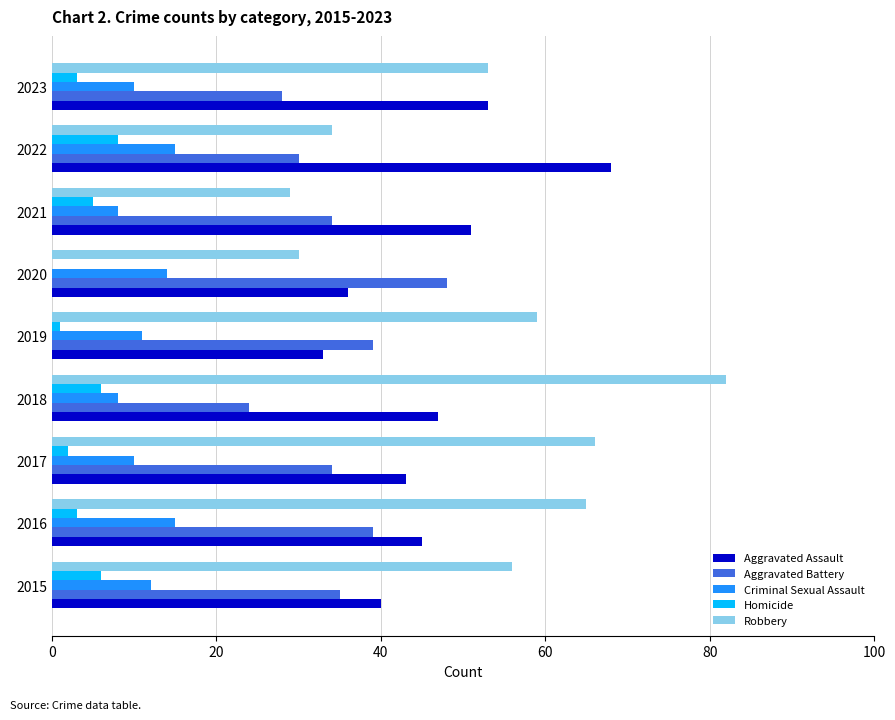

Between 2019 and 2022, which series saw the biggest shift?

Aggravated Assault